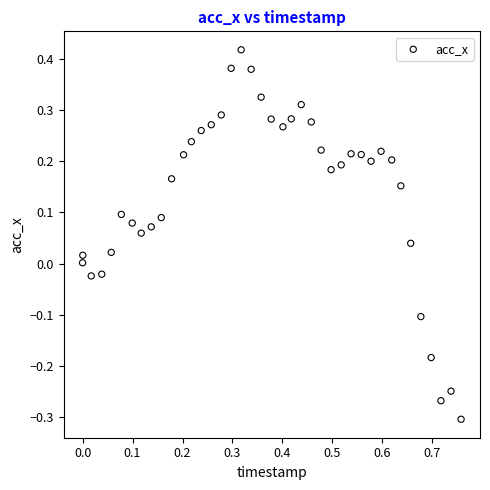

What is the range of Y values (max minus min)?

0.7